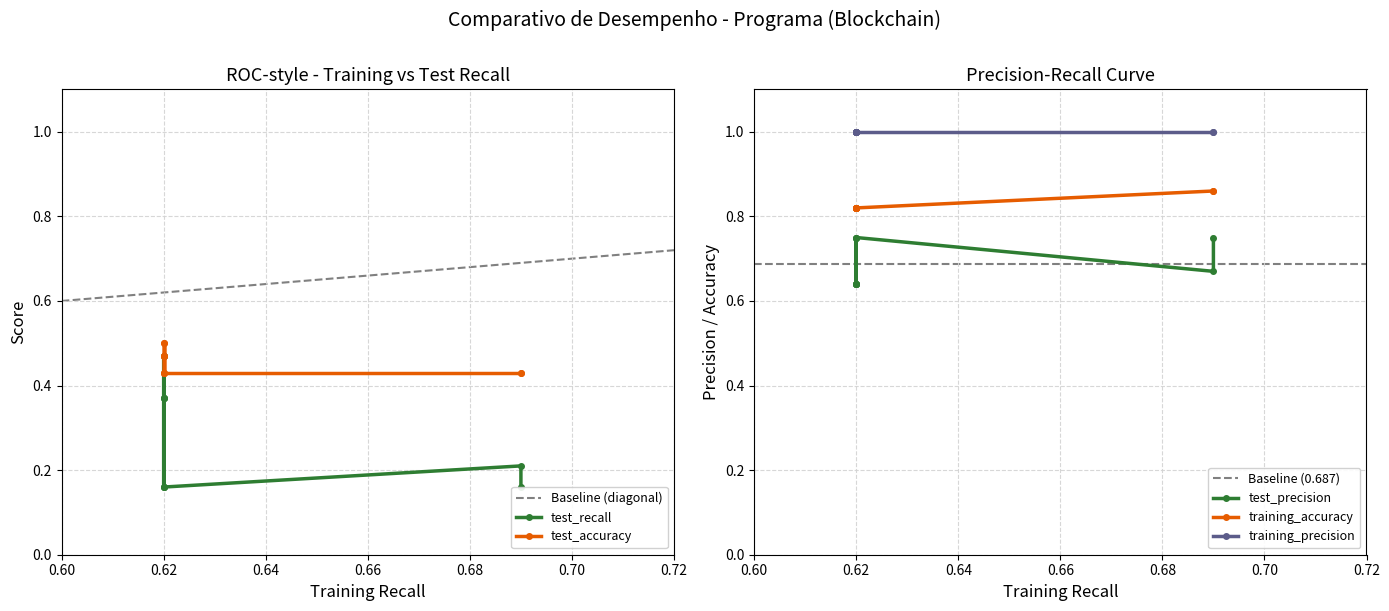

How many interior local valleys does the test_accuracy series have?

1